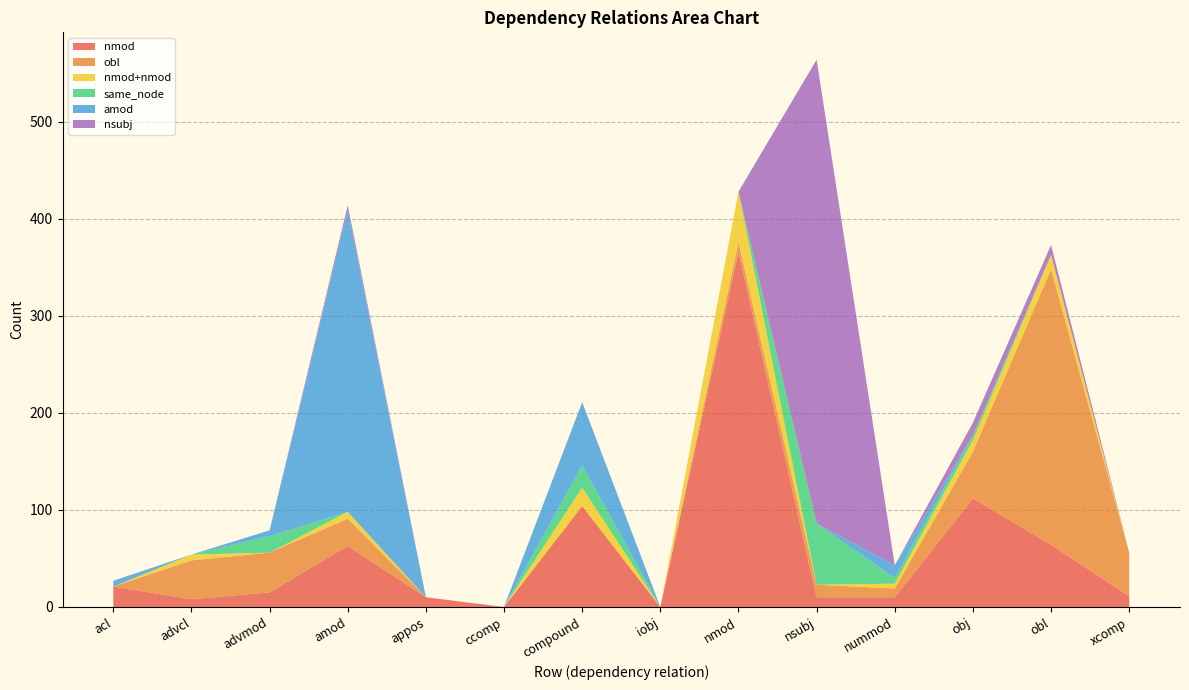

Reading left to right, extract all data points from this chart.

nmod: 21	8	15	63	10	0	104	0	366	10	10	112	64	11
obl: 0	40	41	28	0	0	0	0	10	13	9	48	284	45
nmod+nmod: 0	6	0	7	0	0	19	0	52	0	5	12	15	0
same_node: 0	0	17	0	0	0	23	0	0	63	6	5	0	0
amod: 6	0	6	311	0	0	65	0	0	0	13	0	0	0
nsubj: 0	0	0	5	0	0	0	0	0	478	0	13	10	0